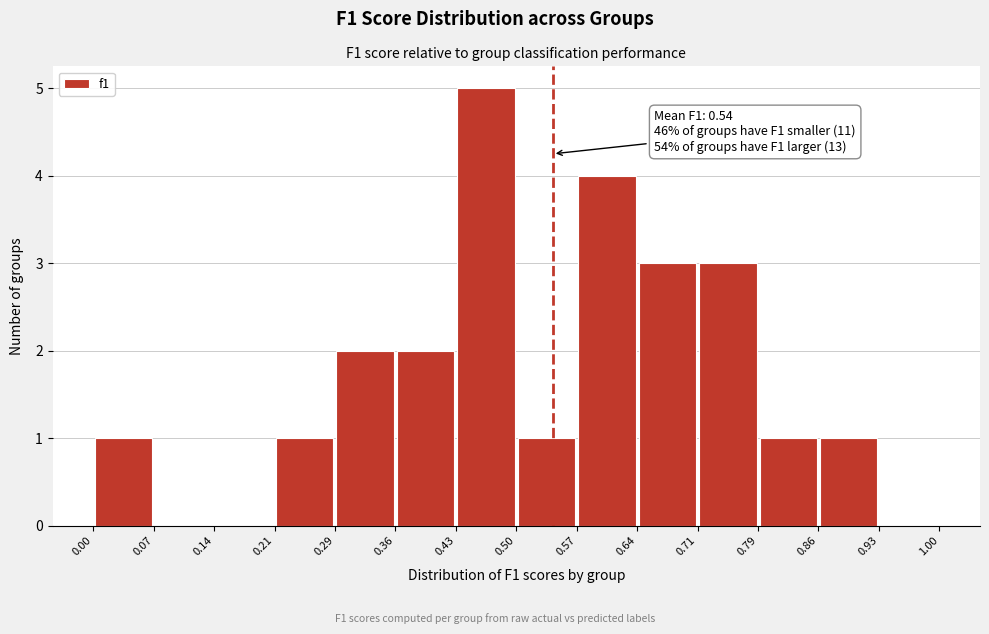

Which range on the x-axis has the tallest bar?

0.43 to 0.50